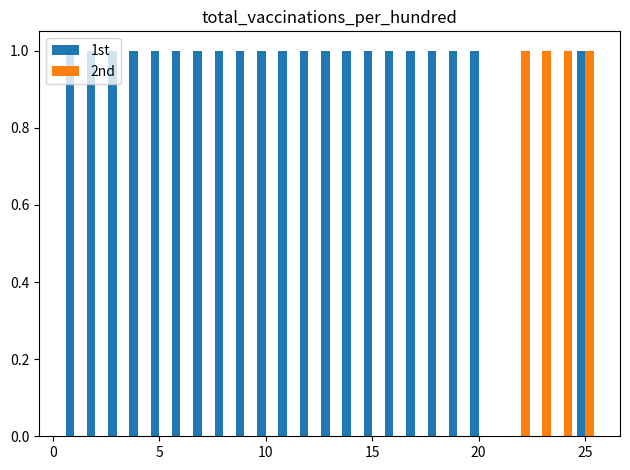

What is the sum of all 2nd values?

4